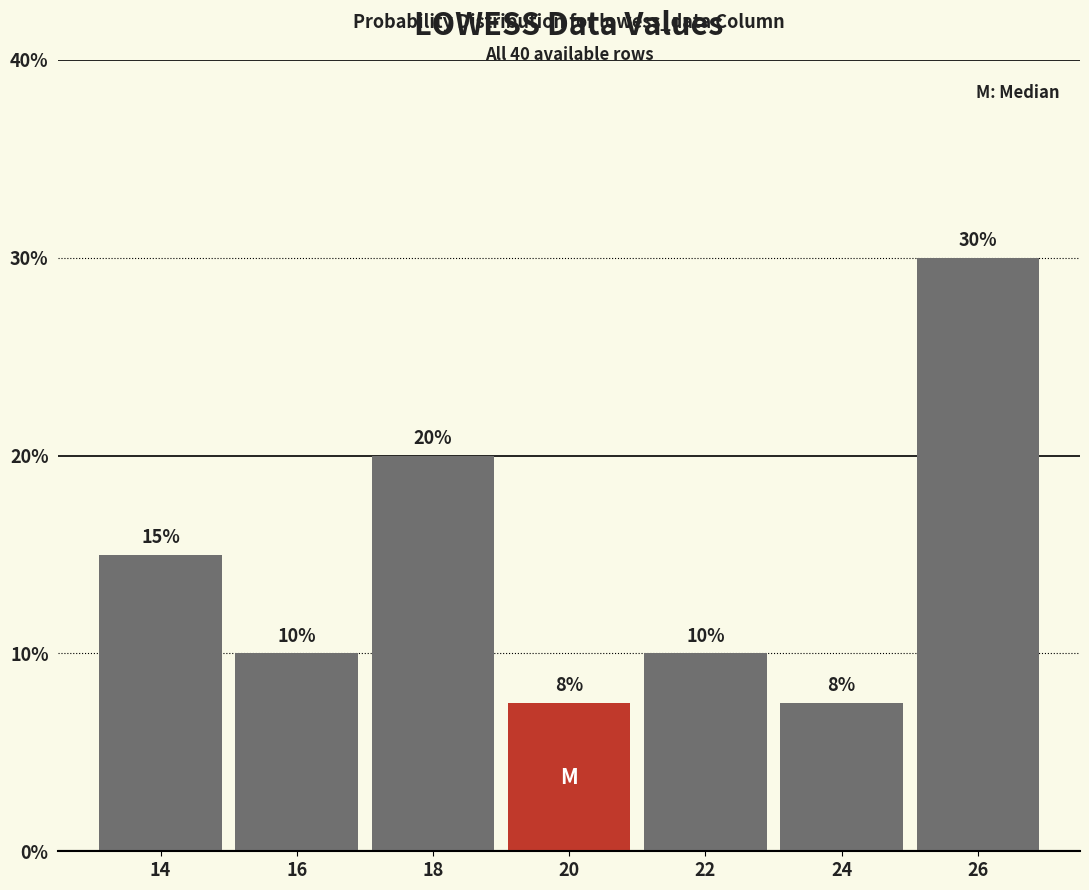

What is the ratio of the value at 18 to the value at 22?

2.0